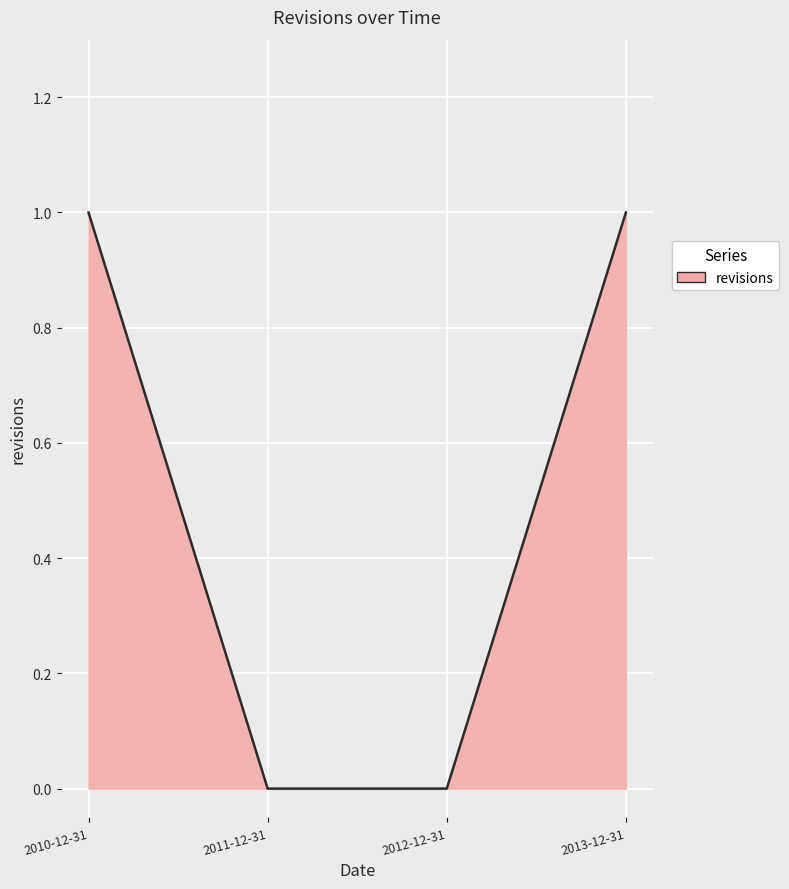

What is the greatest value displayed?

1